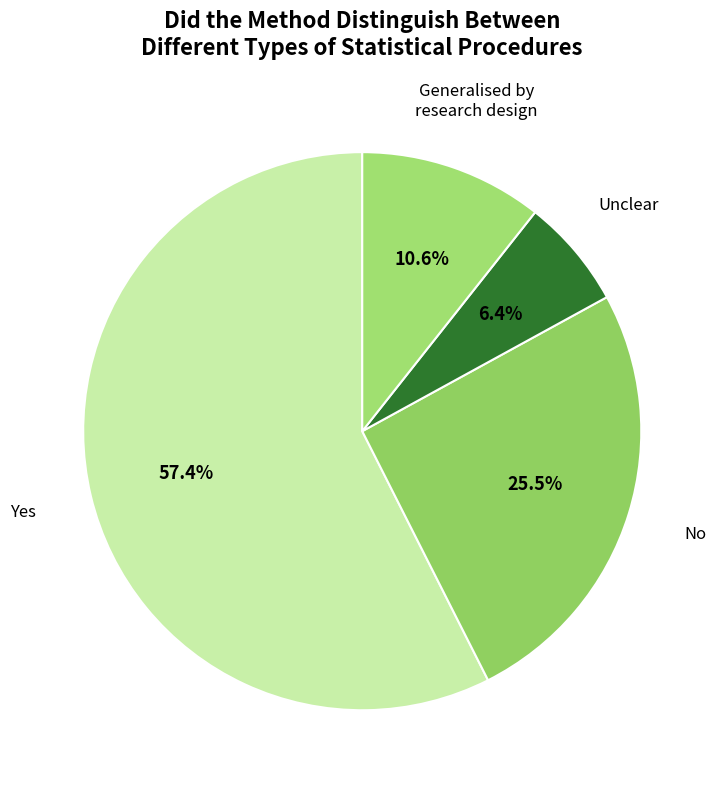

To the nearest percent, what is the difference between the largest and smallest slice percentages?

51%